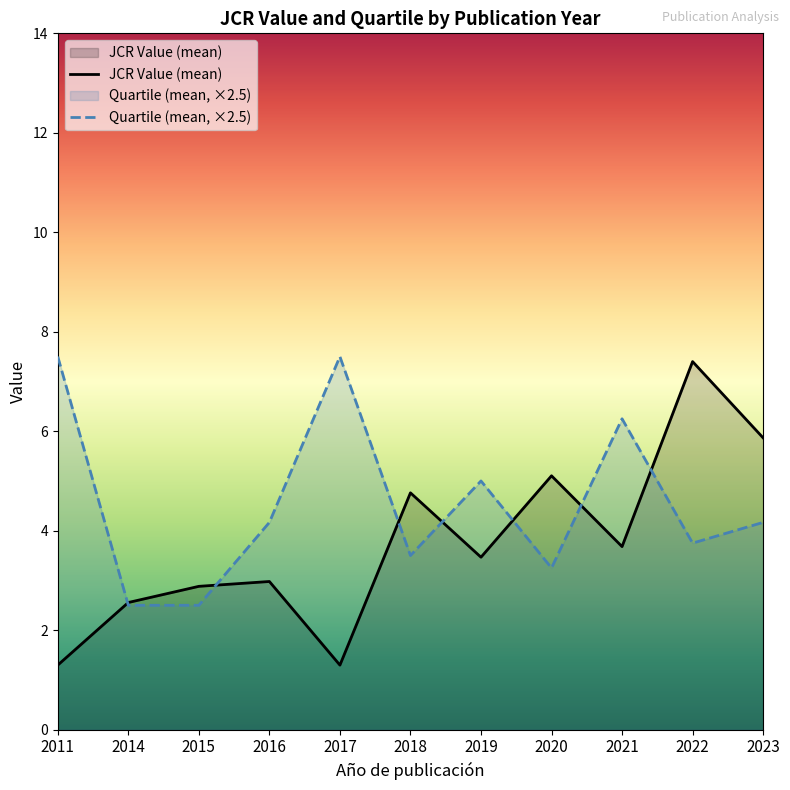

How many categories are shown in the chart?

11